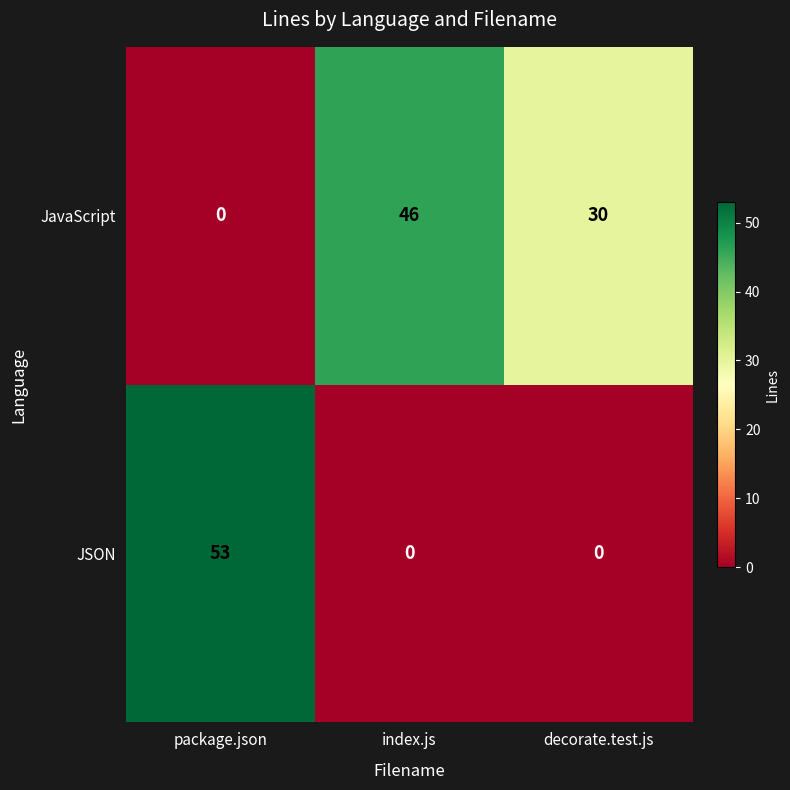

At which label does JavaScript reach its peak?

index.js